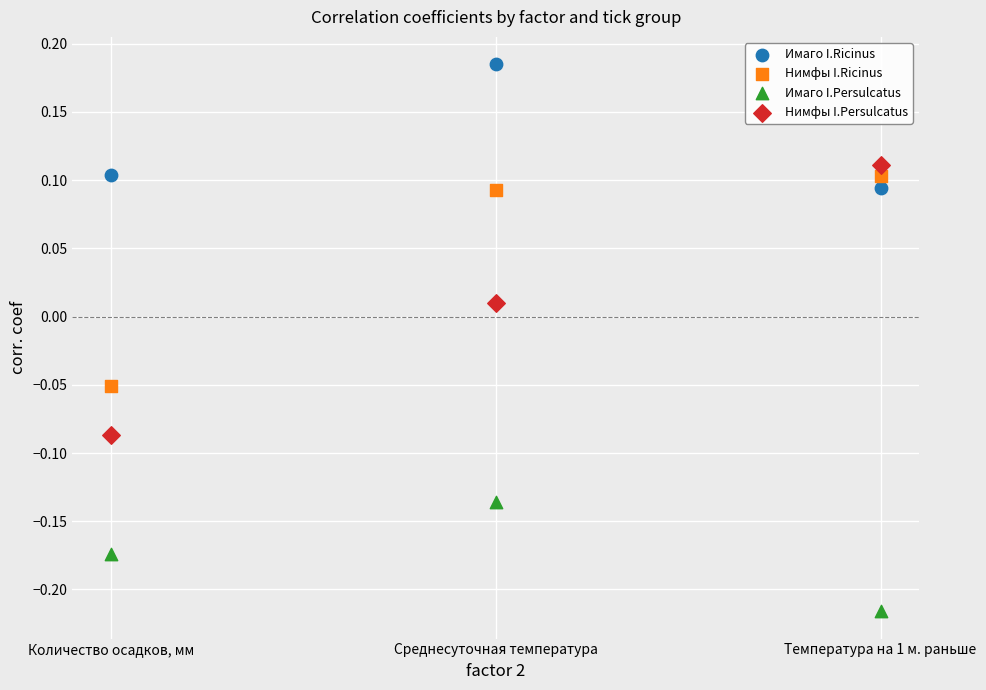

Across all data points, what is the range of Y values (max minus min)?

0.4